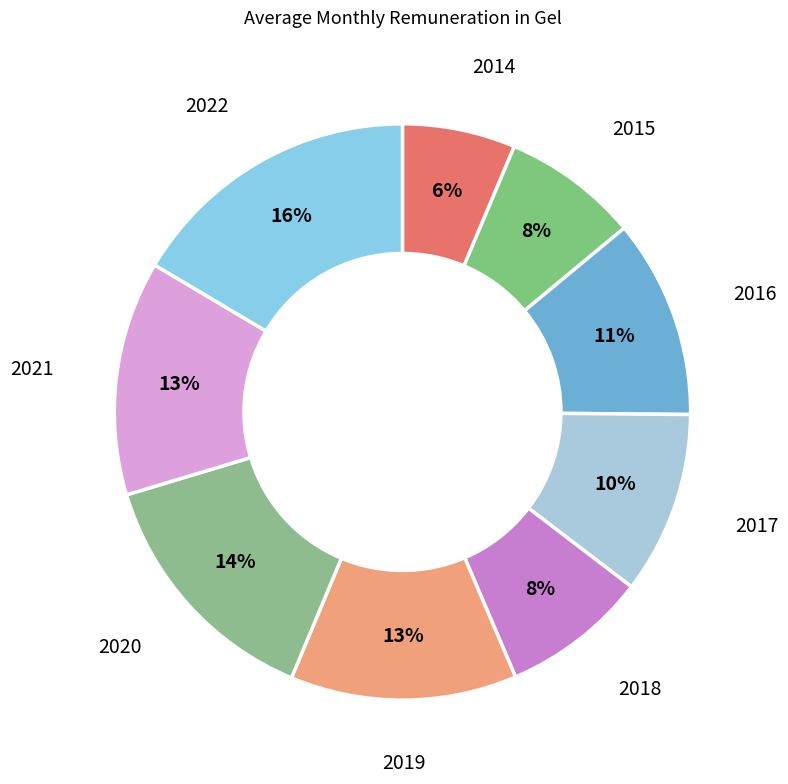

Is there a majority slice in this chart?

No